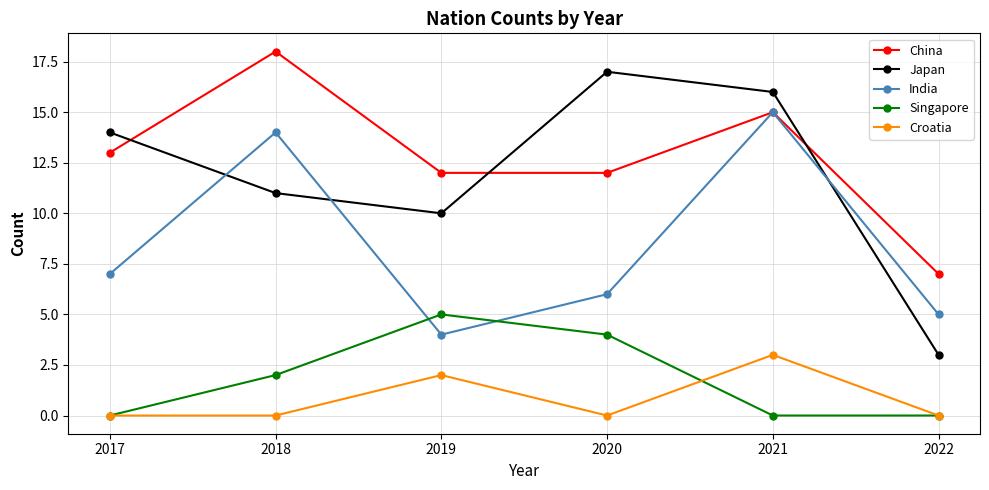

How many series are shown in this chart?

5